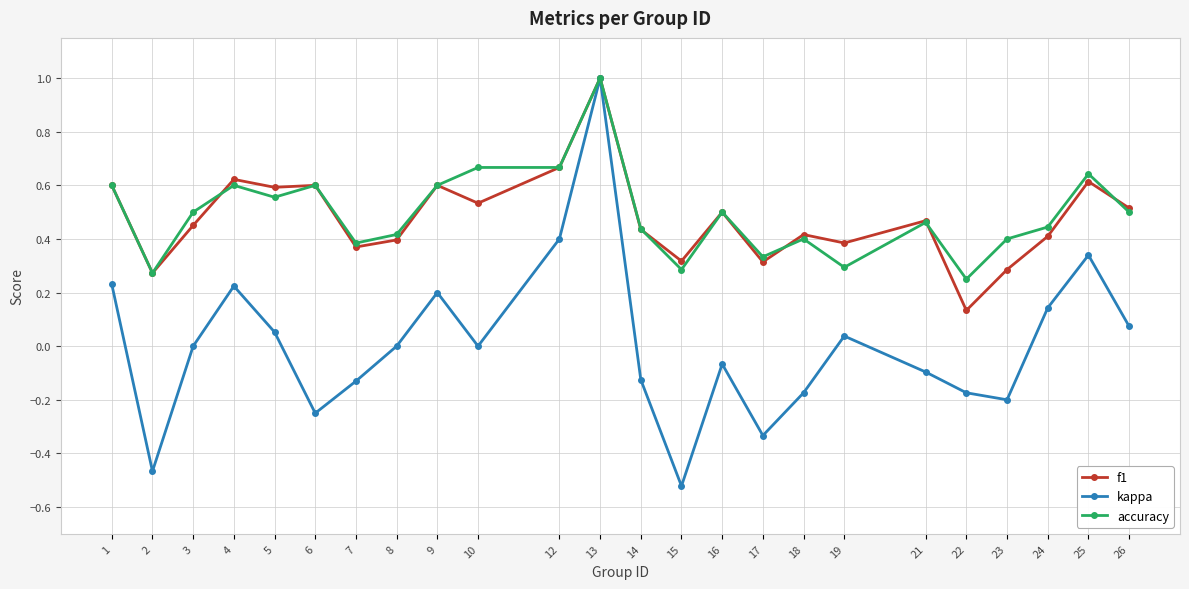

Which series has the widest spread of values?

kappa